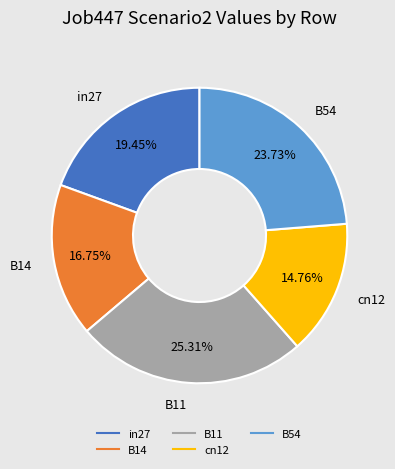

True or false: in27 accounts for 19% of the total.

True